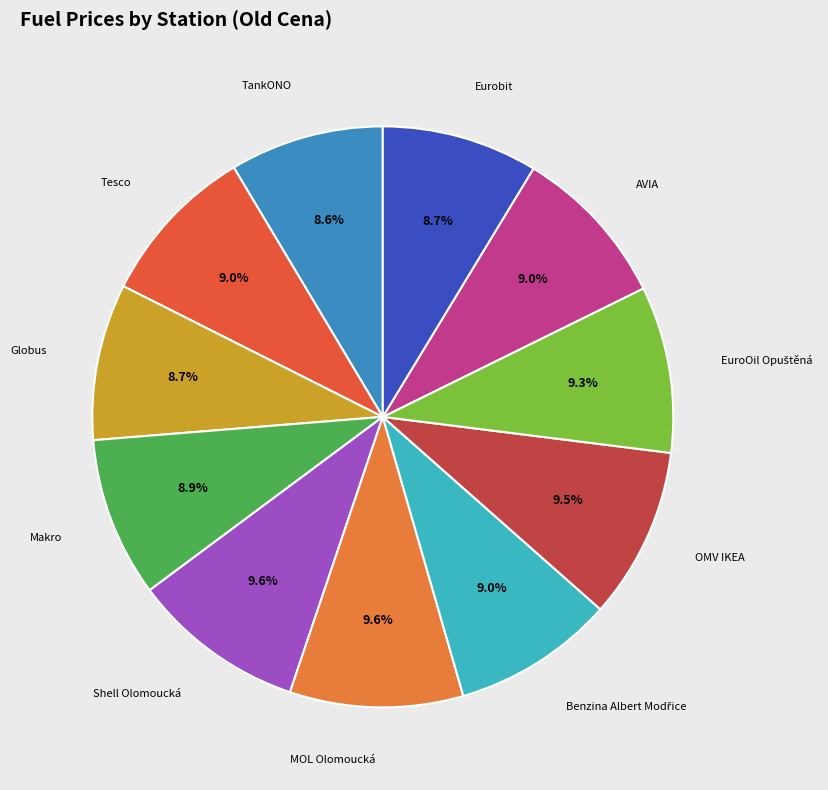

Approximately how many times larger is the value at MOL Olomoucká compared to OMV IKEA?

1.0